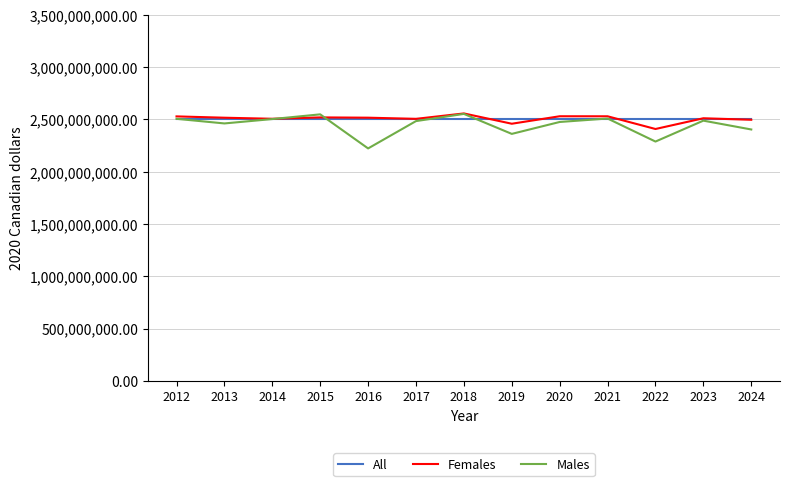

What is the total value across all series at 2023?

7500550577.4